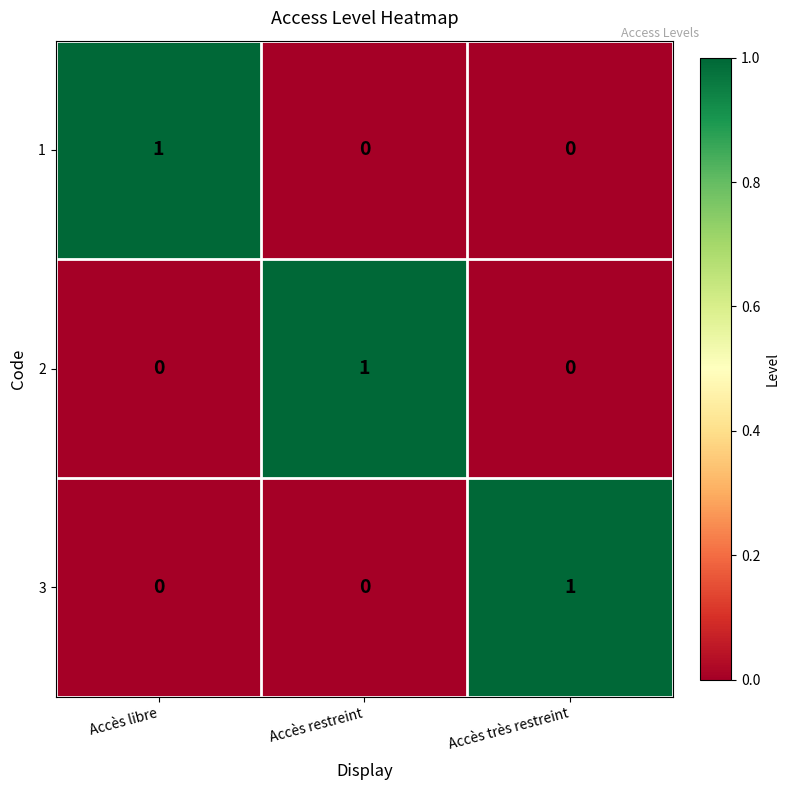

True or false: 1 has a value of 2 at Accès libre.

False